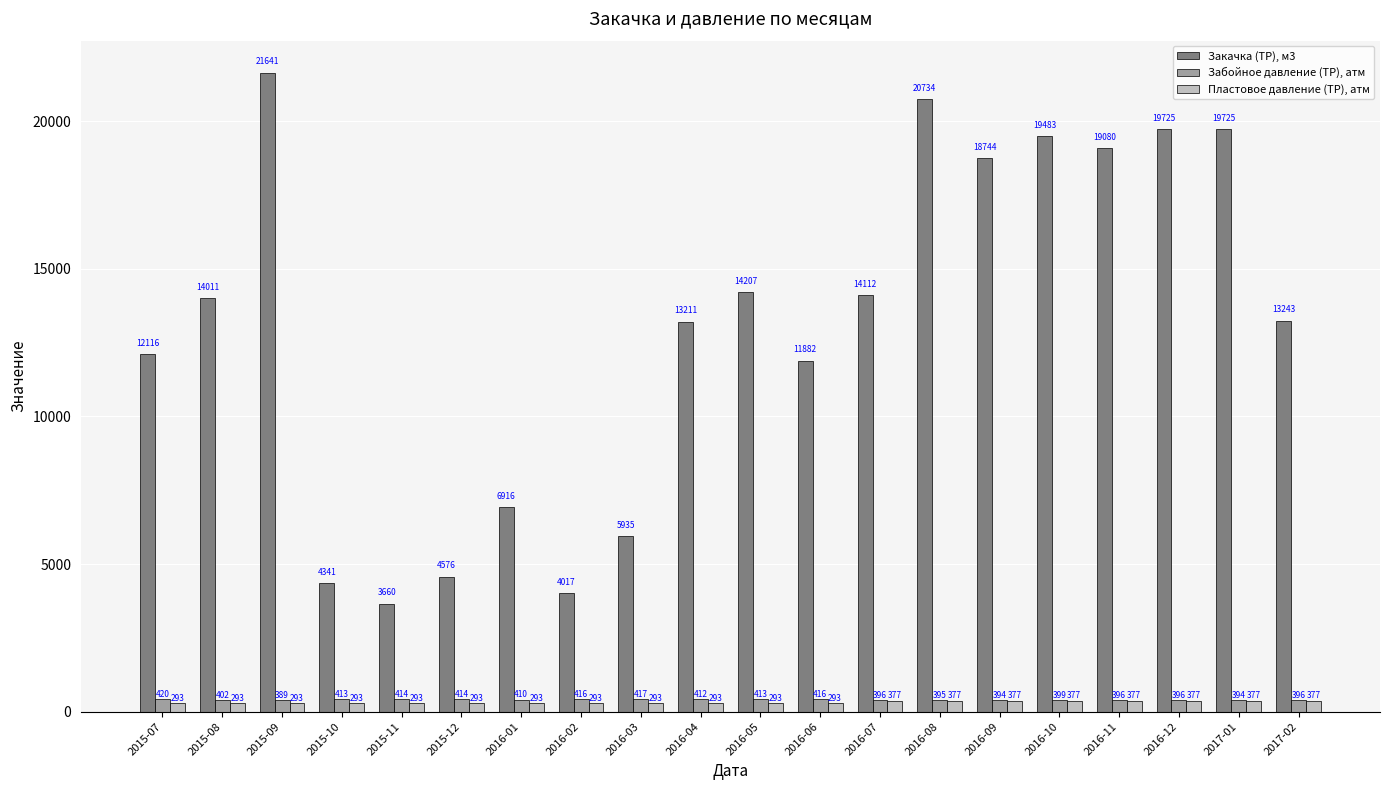

Read the Закачка (ТР), м3 value at 2015-11.

3659.7